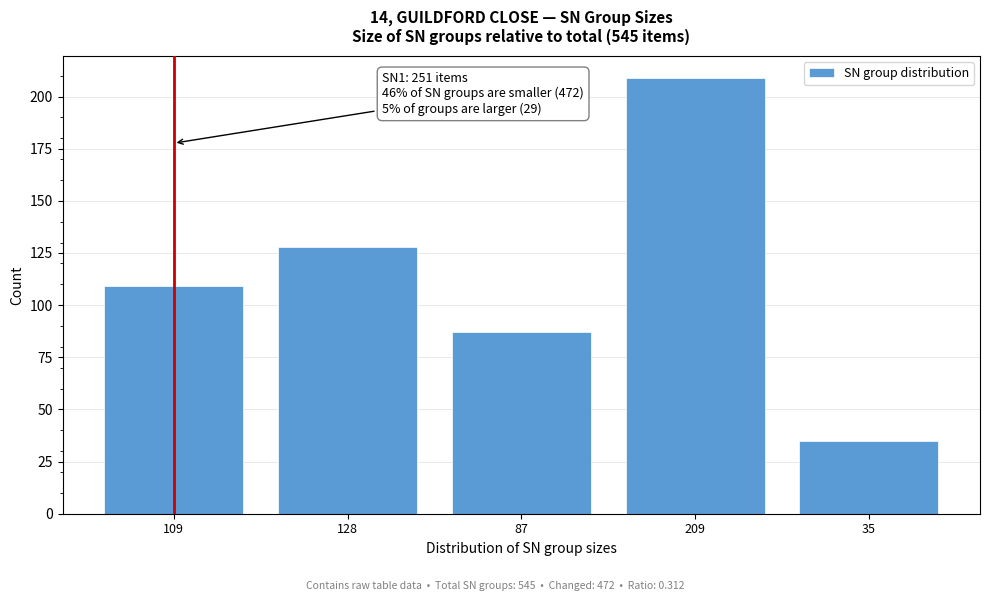

Reading right to left, what are all the values shown in this chart?

35	209	87	128	109